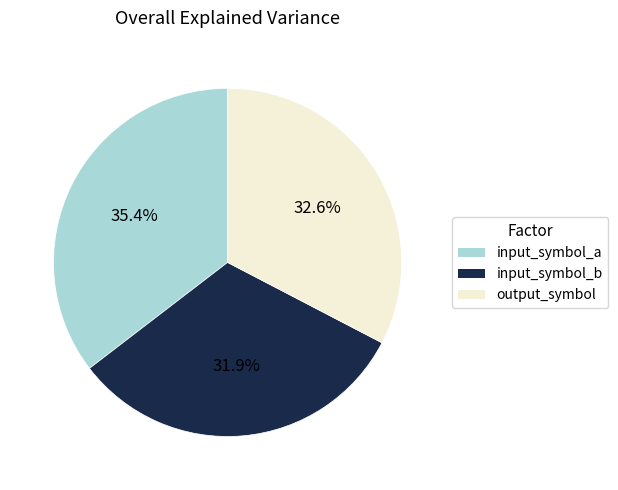

Is the sum of input_symbol_b and output_symbol greater than half?

Yes